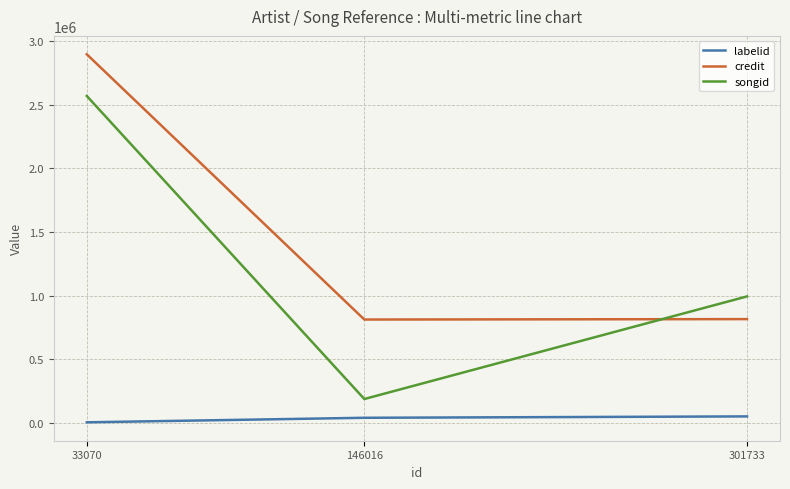

Rank the series by their average value, from highest to lowest.

credit, songid, labelid